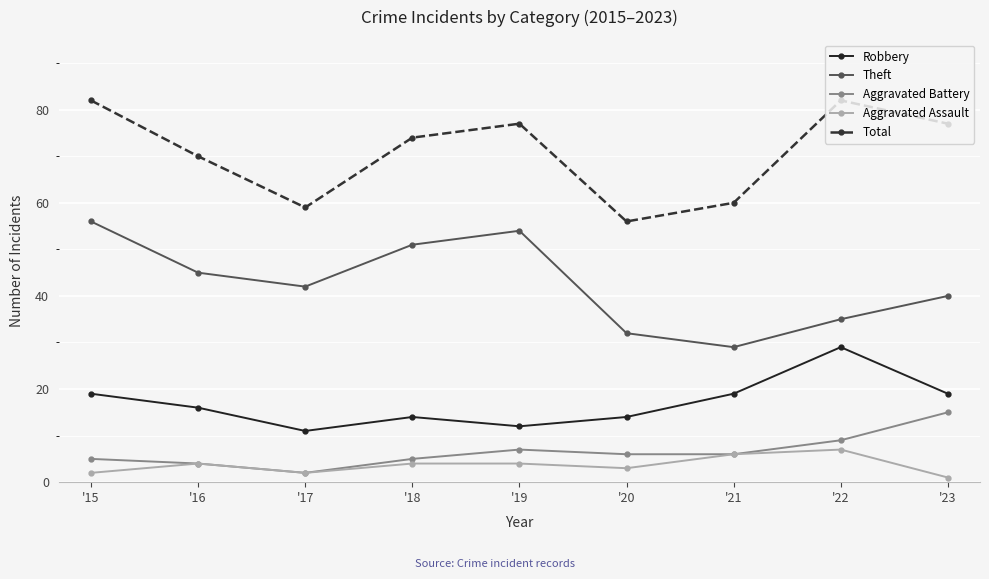

The Total series shows 56 at '20. True or false?

True